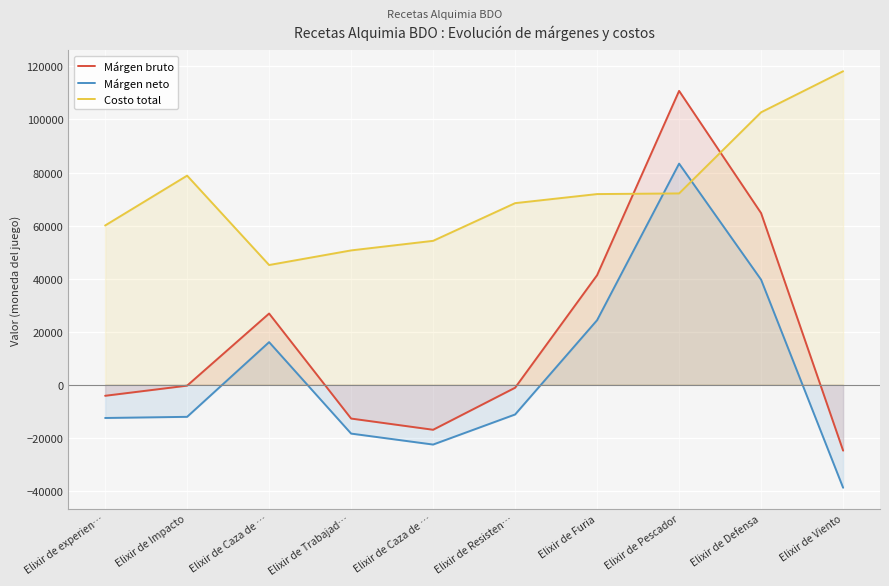

How many lines are shown in the chart?

3